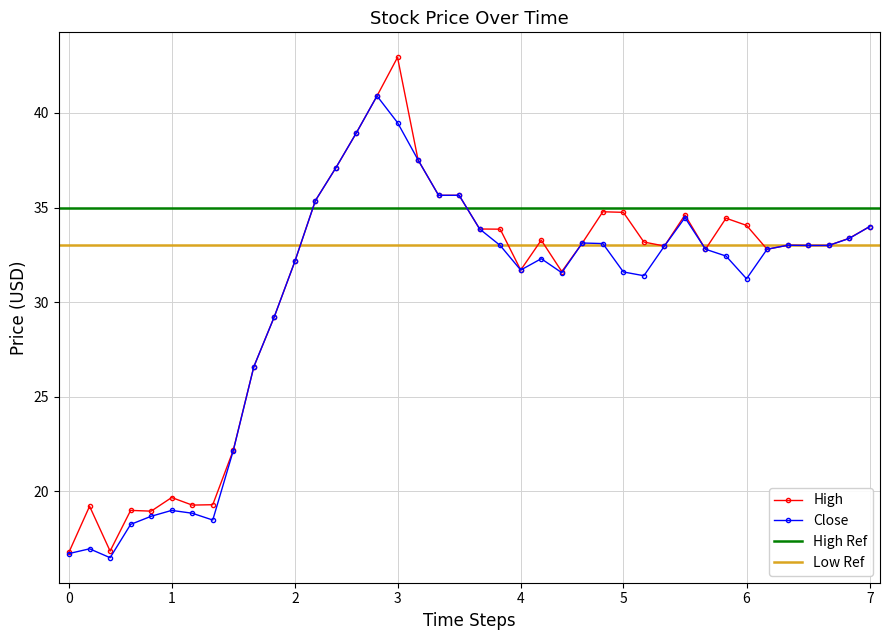

True or false: Close has more than 0 interior local peaks.

True